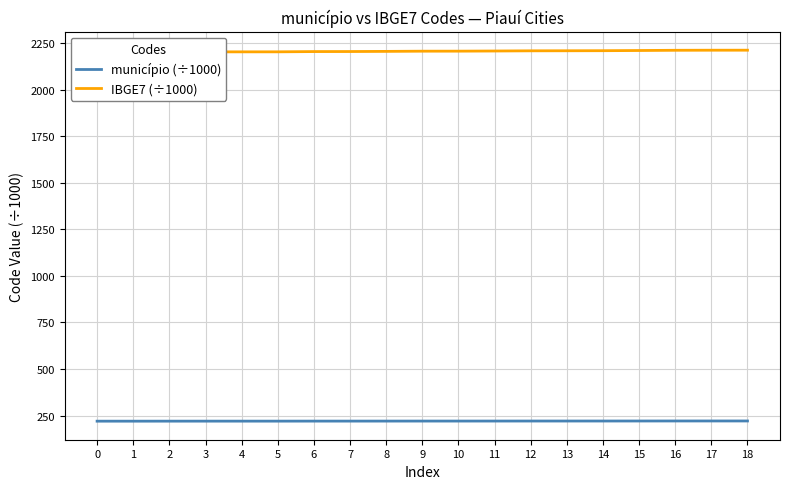

List the series in order of their peak value, highest first.

IBGE7 (÷1000), município (÷1000)